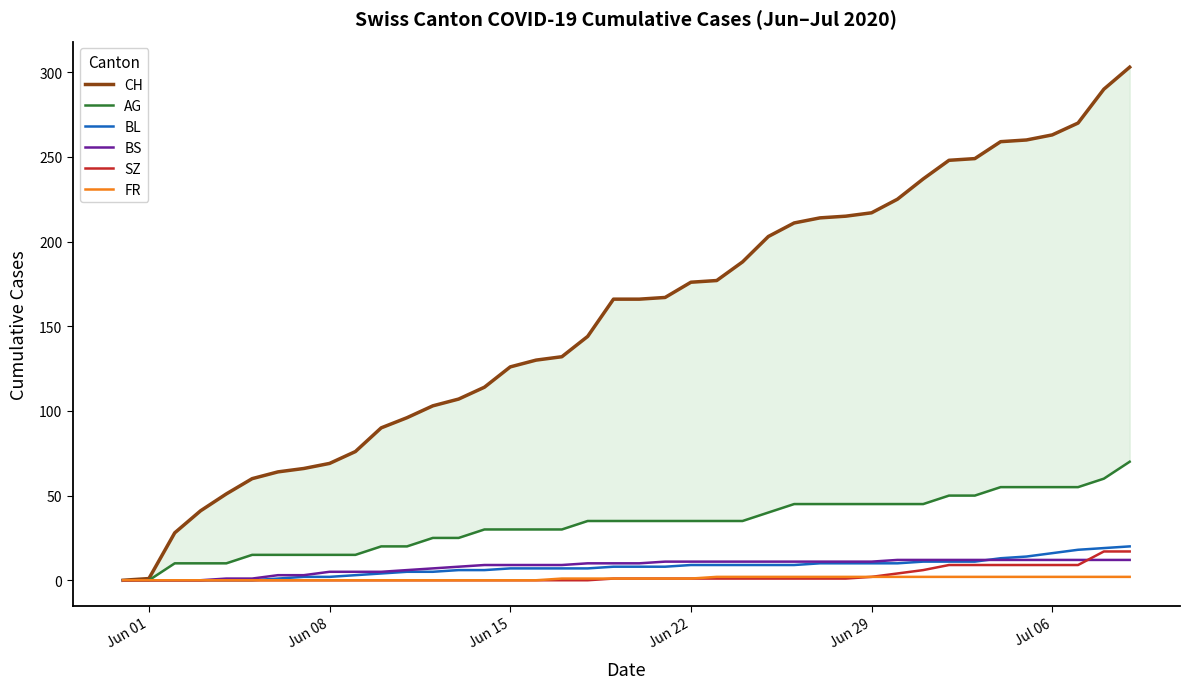

What is the maximum value for BL?

20